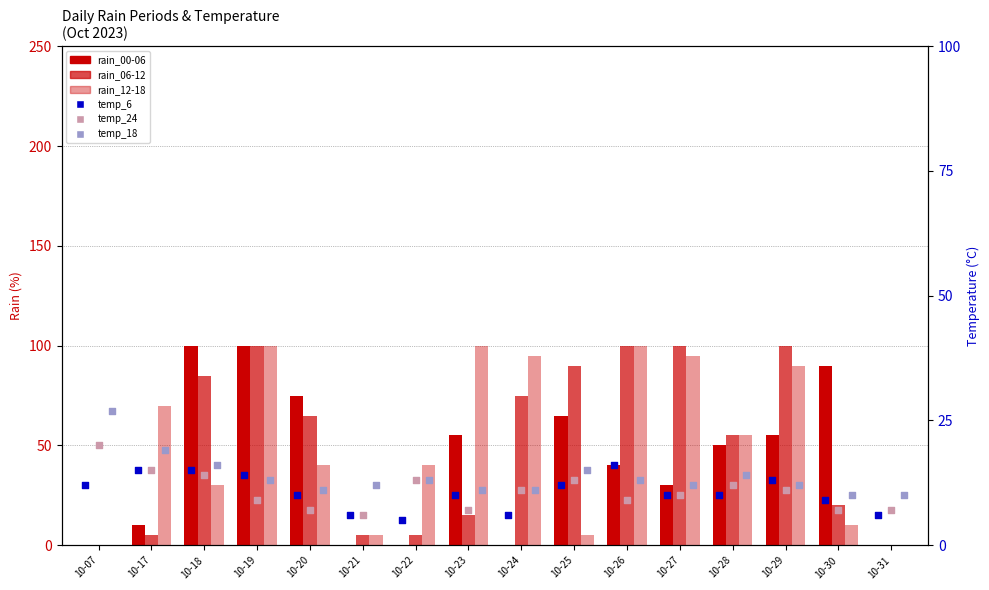

Is the value of temp_6 at 10-26 greater than the value of temp_18 at 10-30?

Yes